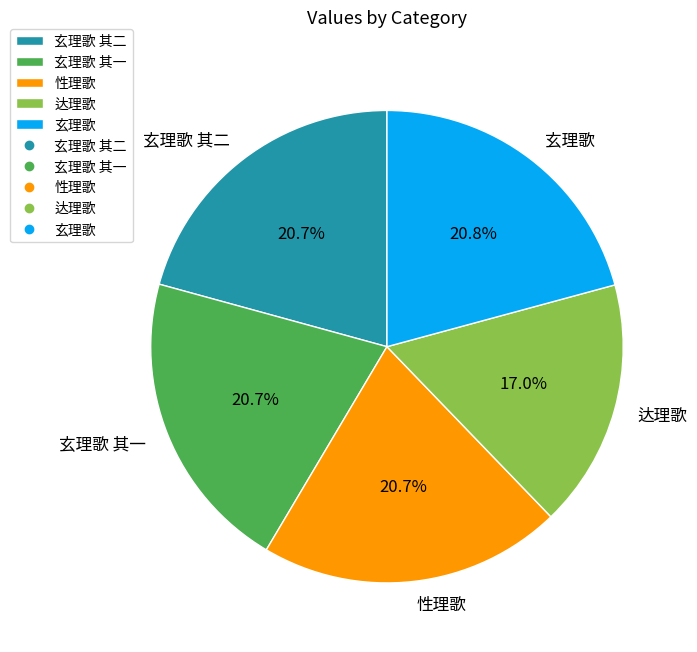

Which slice is the smallest?

达理歌